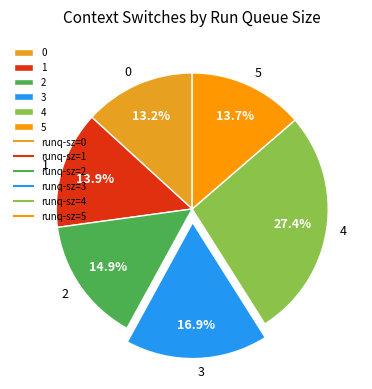

Is the sum of 4 and 5 greater than half?

No